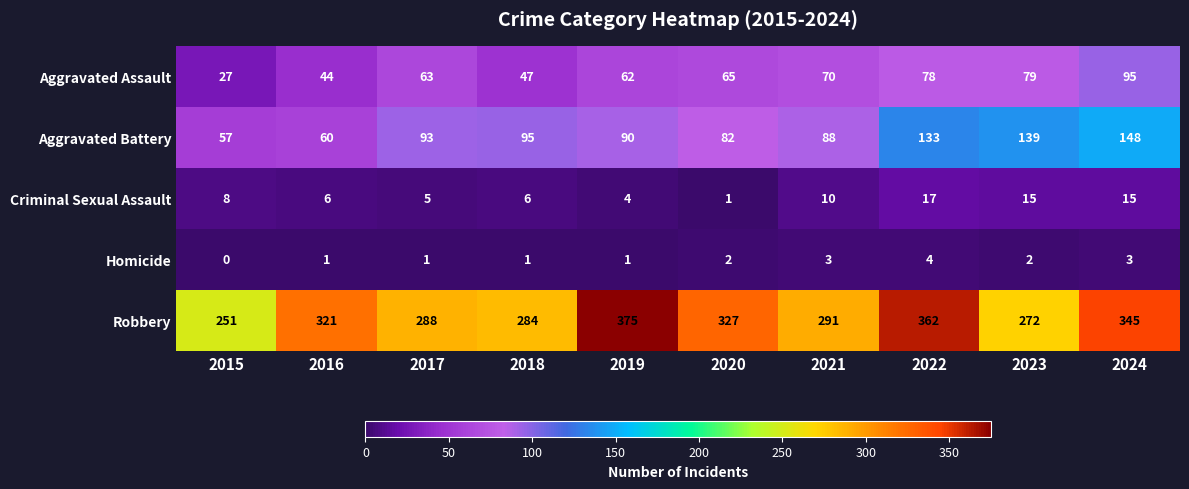

What is the total value across all series at 2018?

433